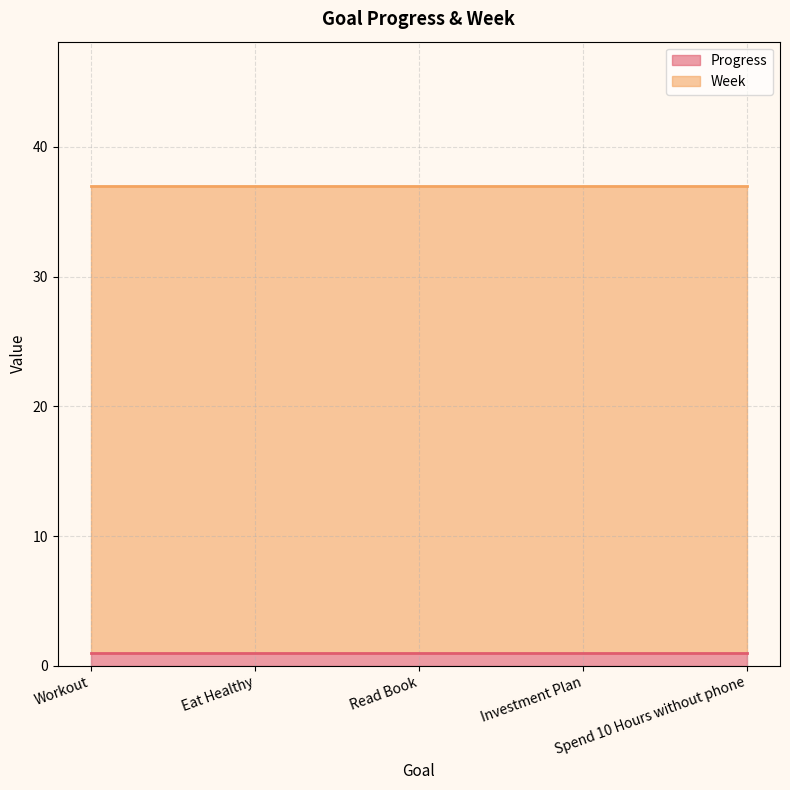

Is it true that Progress equals 1 at Investment Plan?

True